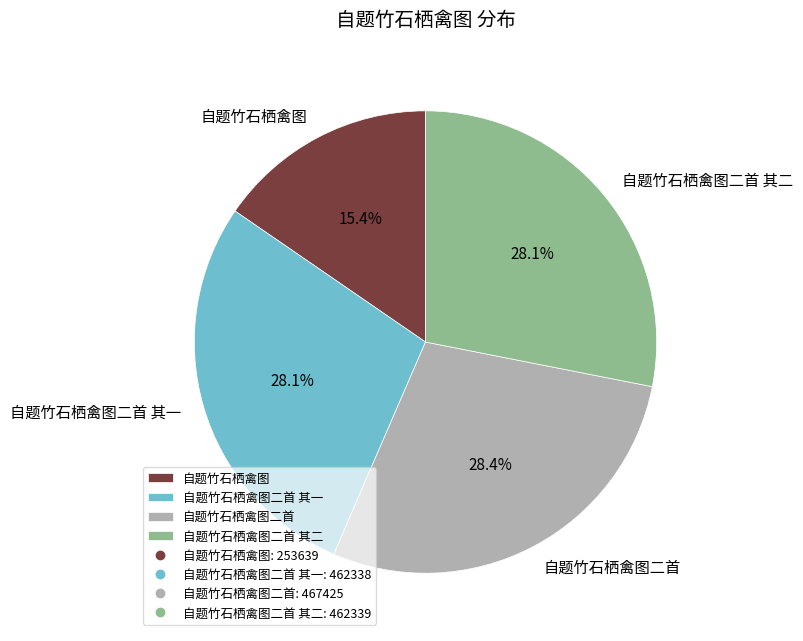

How much of the chart is everything except 自题竹石栖禽图二首 其一?

71.9%